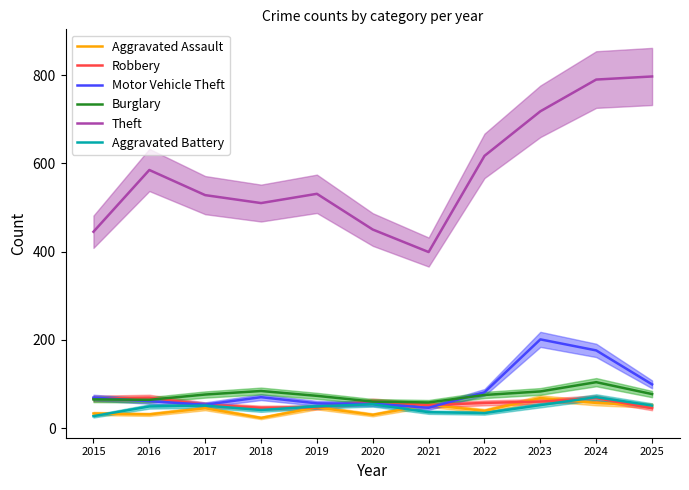

How many lines are shown in the chart?

6